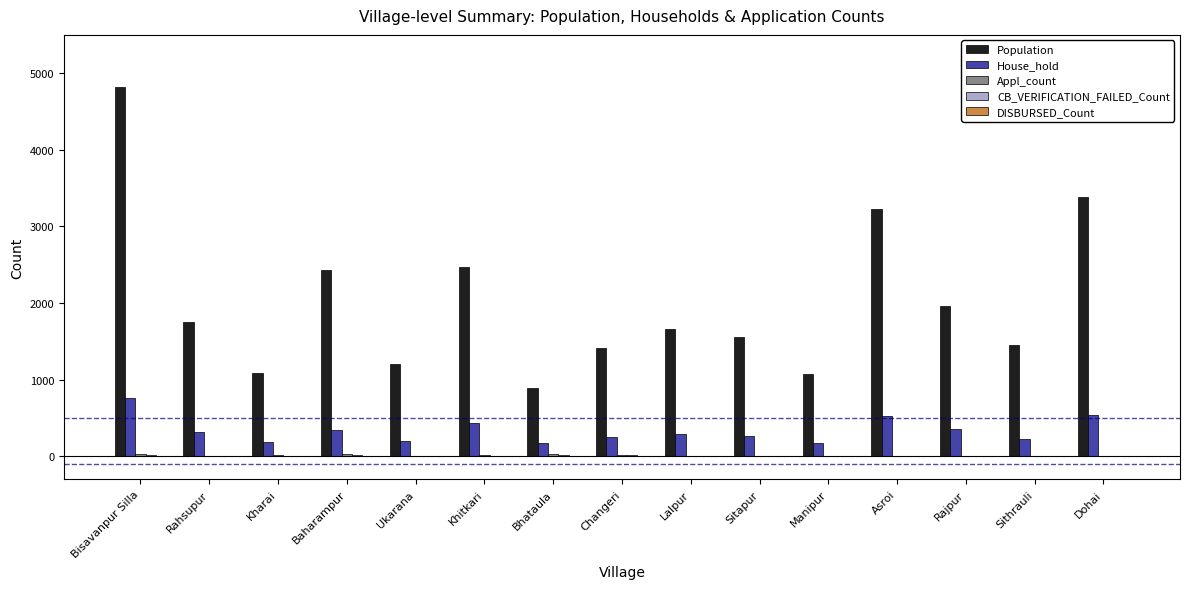

True or false: Population has a value of 1204 at Ukarana.

True